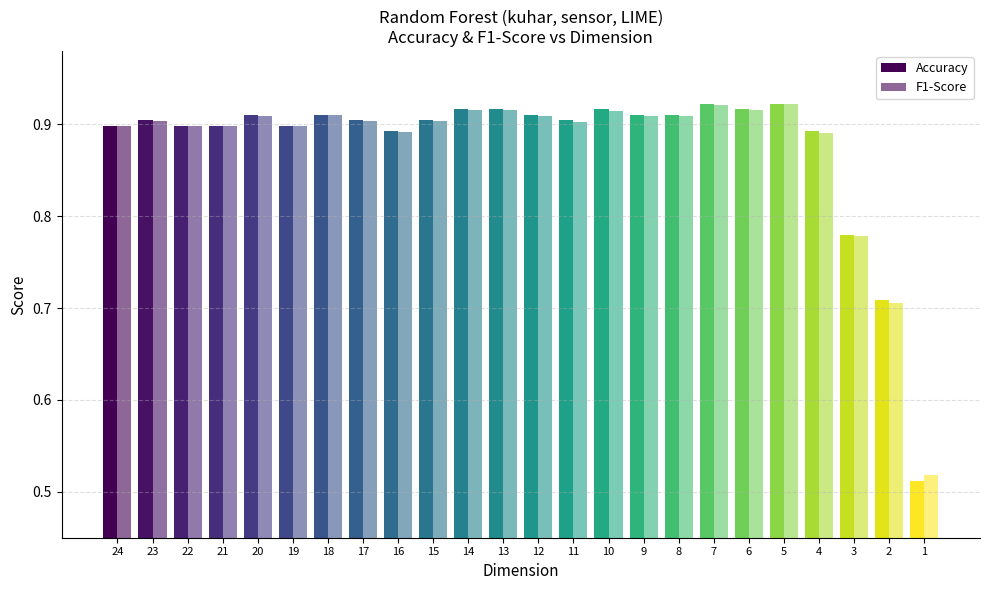

What is the sum of all F1-Score values?

21.0